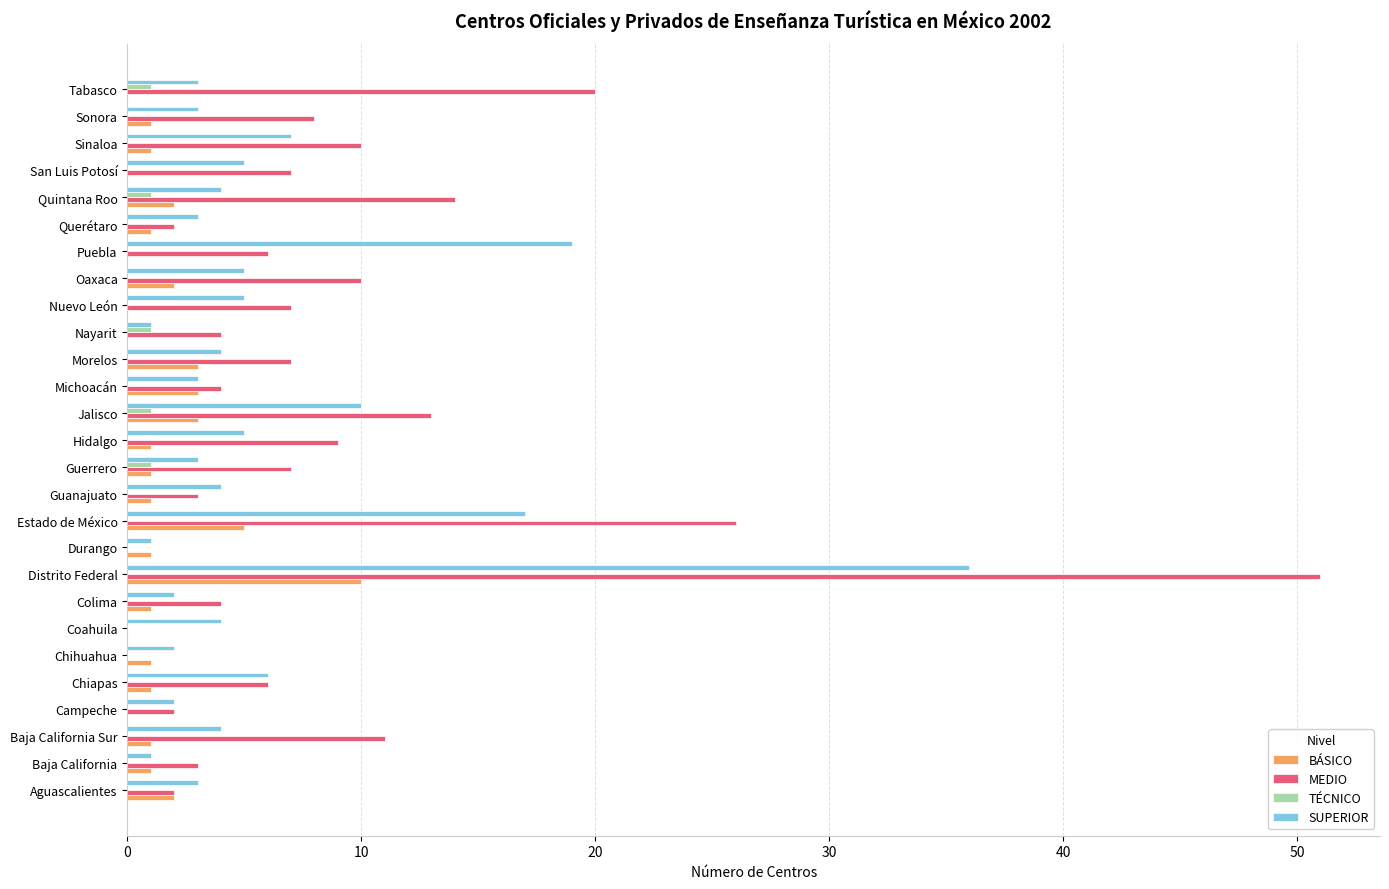

Which series has the largest total across all categories?

MEDIO